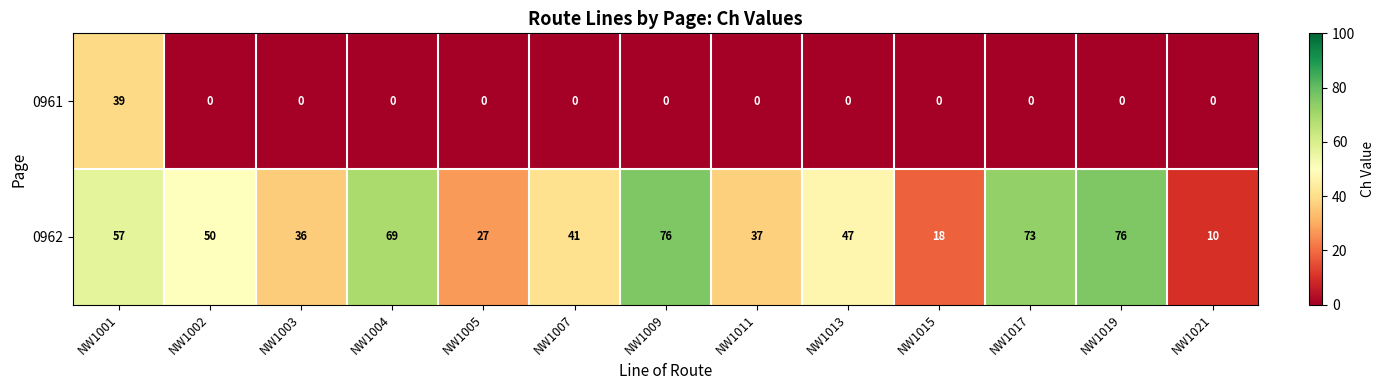

Is it true that 0961 equals 0 at NW1009?

True